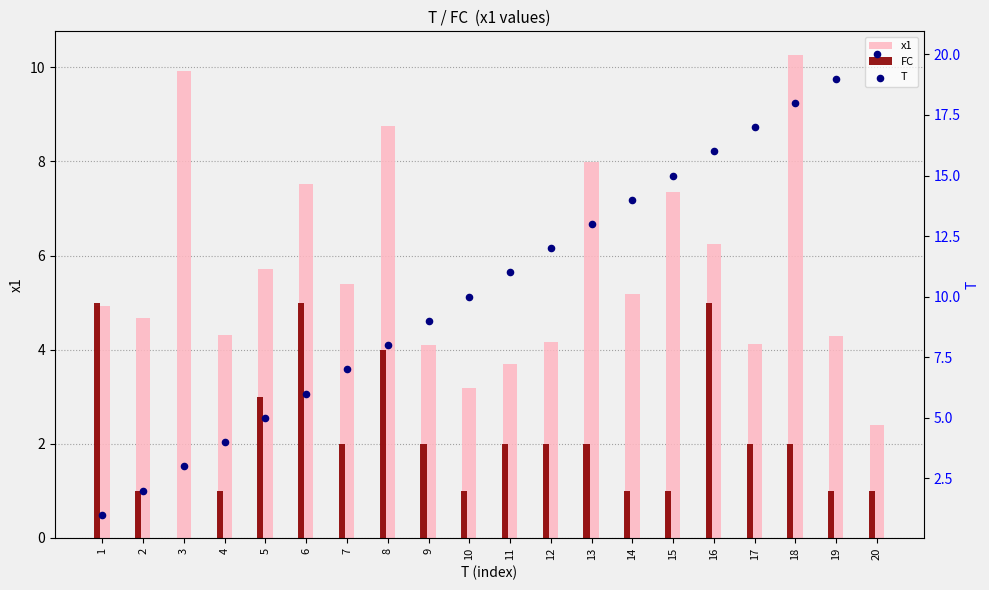

What are all the series names shown in the legend?

x1, FC, T